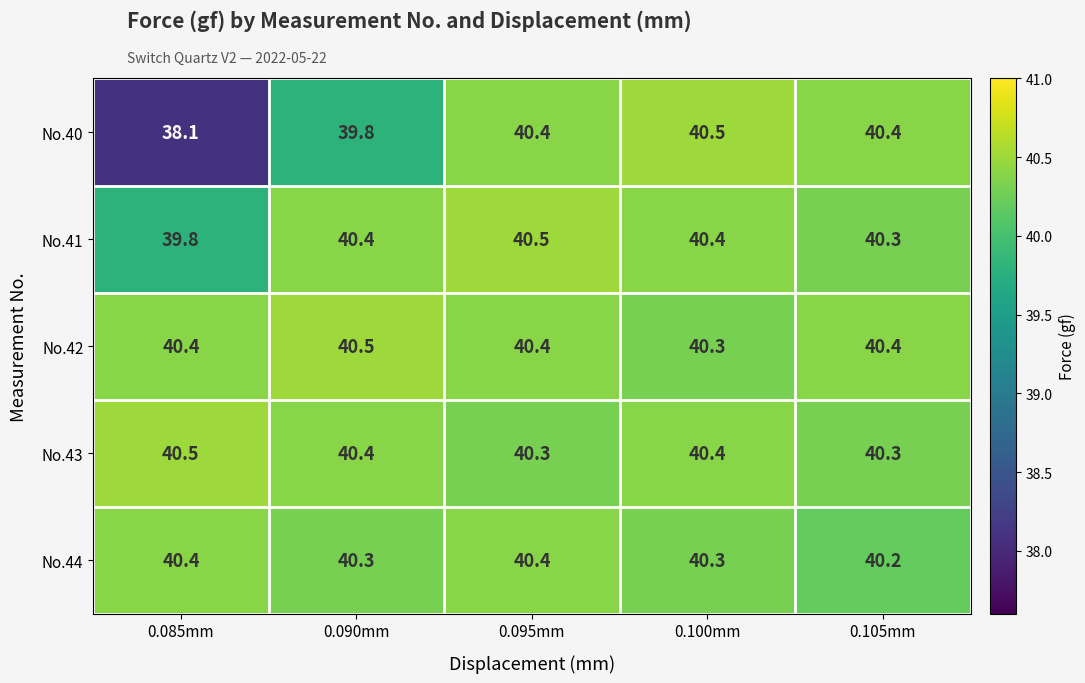

What is the difference between the maximum and second lowest values in the No.40 series?

0.7